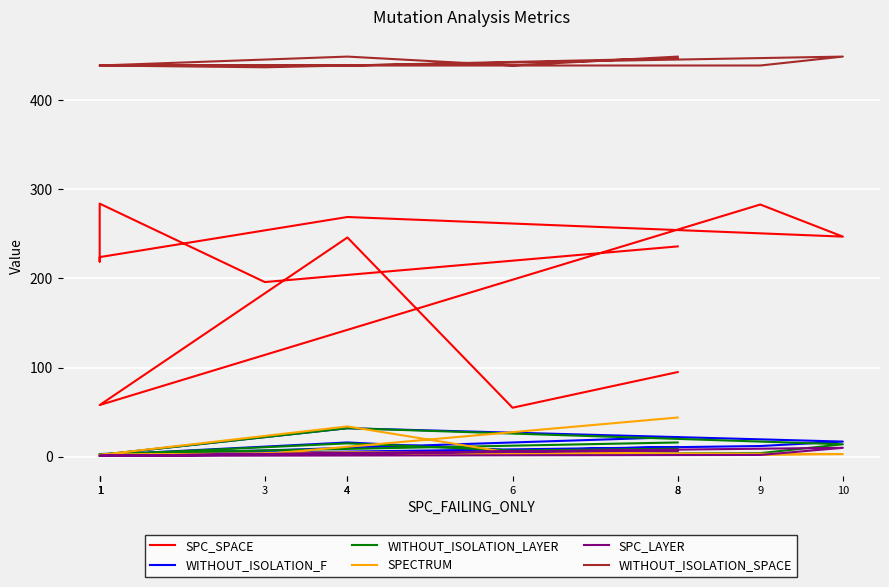

Which series changed the most between 4 and 1?

WITHOUT_ISOLATION_F